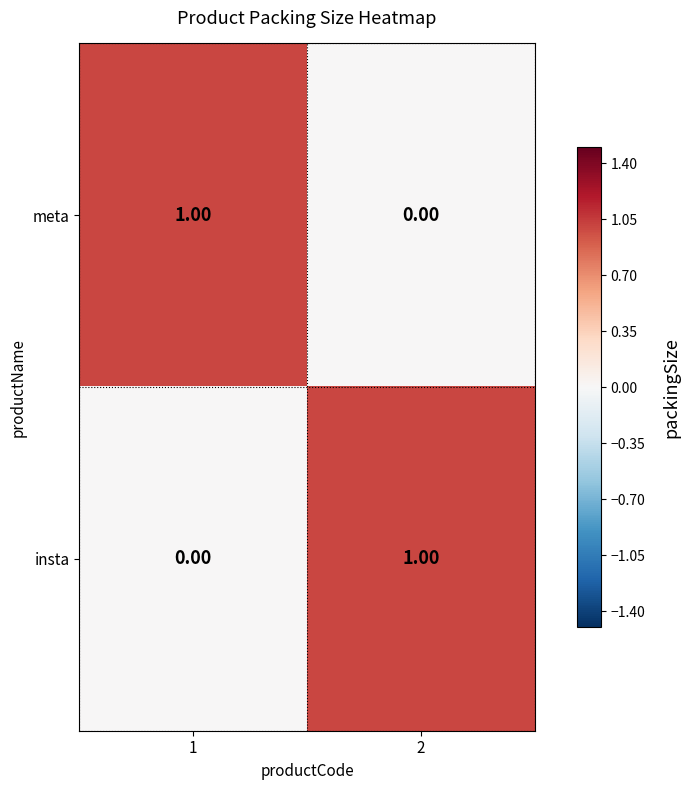

What is the difference between the highest and lowest values at 2?

1